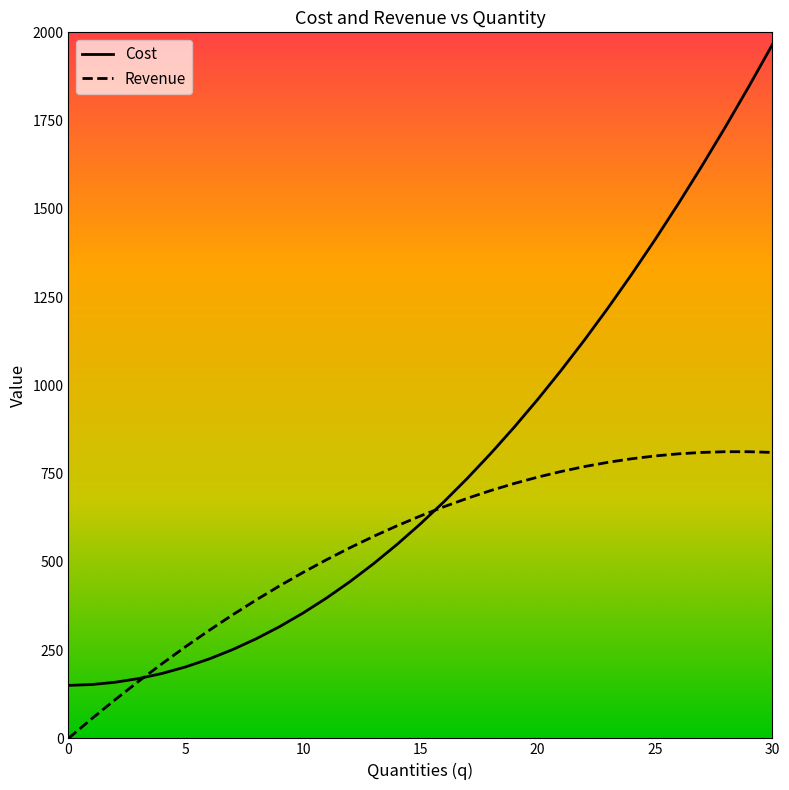

List the series in order of their peak value, highest first.

Cost, Revenue